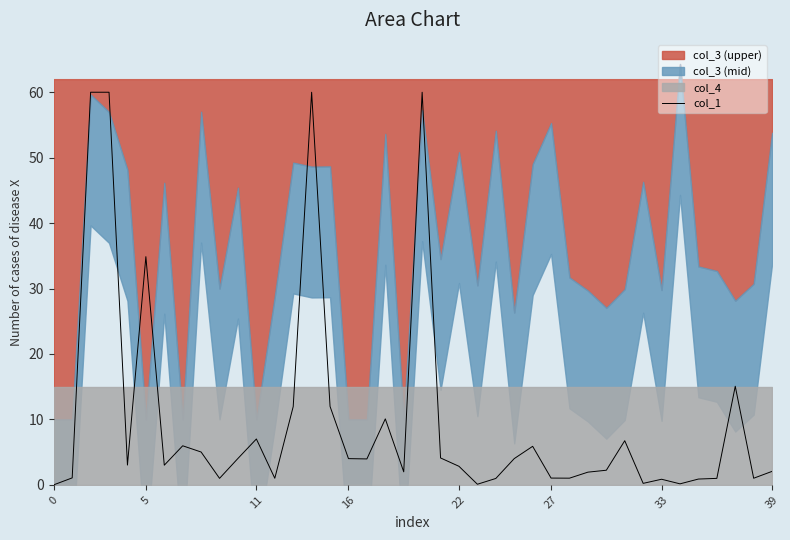

Count the number of categories in the chart.

40